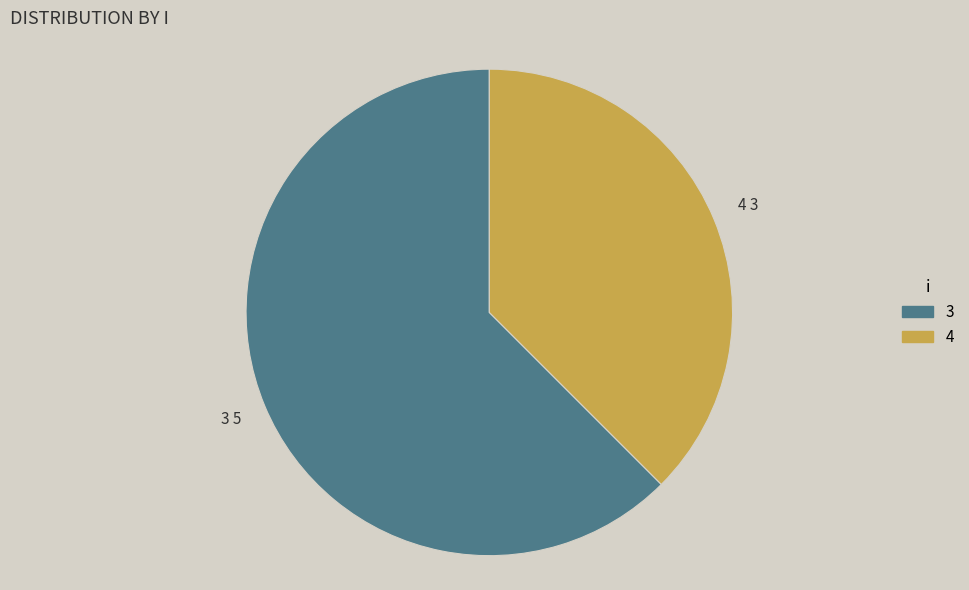

Which category has the biggest portion of the pie?

3